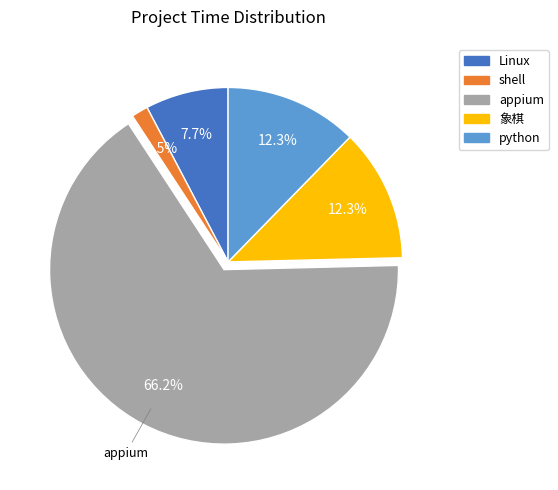

Which has a higher value, Linux or python?

python